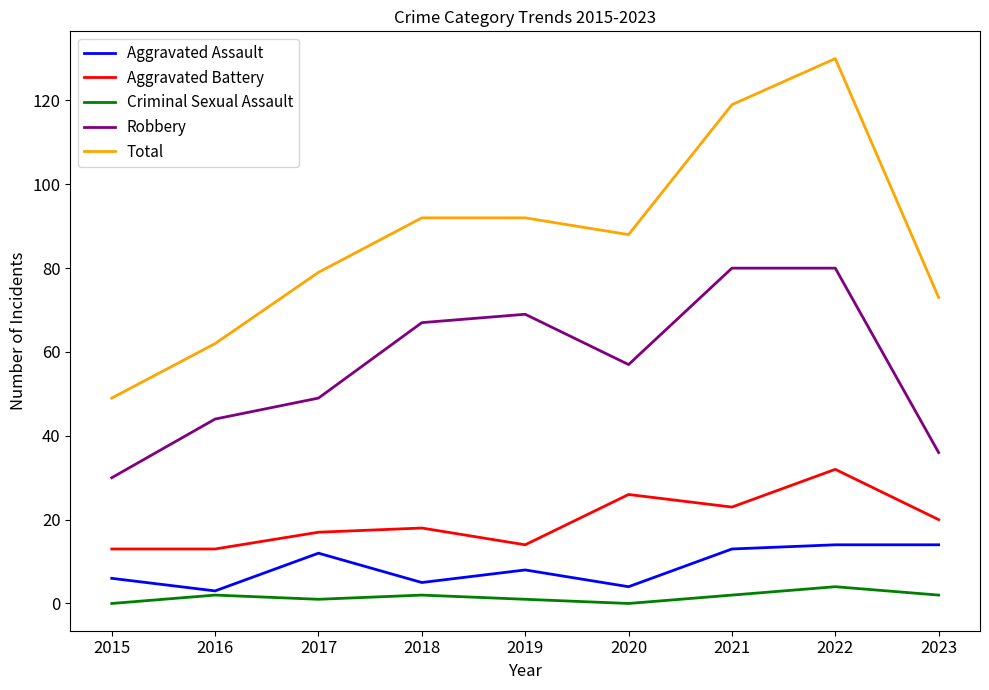

True or false: Robbery and Aggravated Battery intersect in this chart.

False